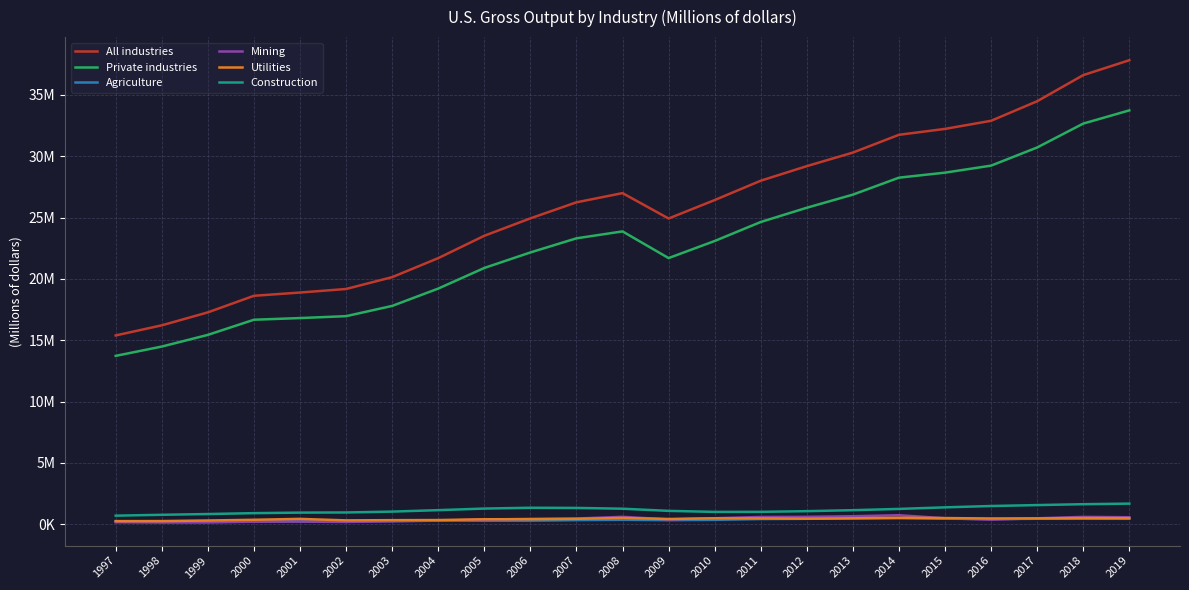

How many interior local peaks does the Agriculture series have?

5